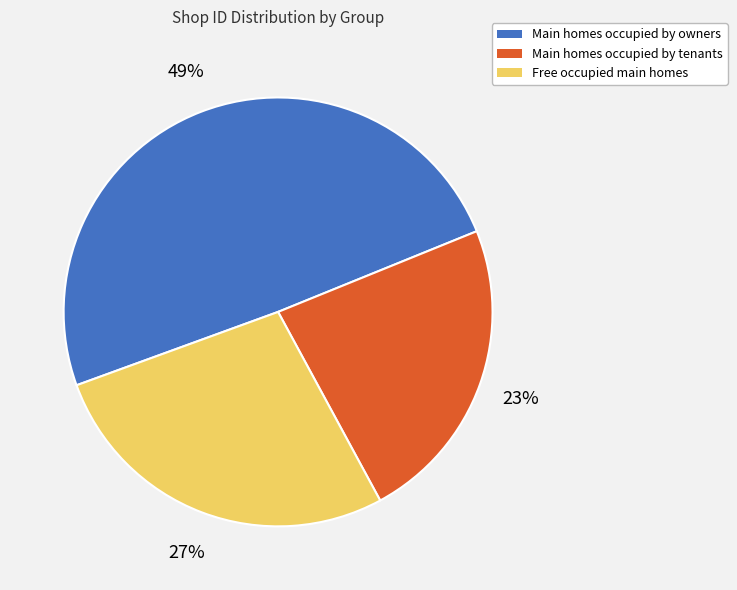

To the nearest percent, what is the difference between the largest and smallest slice percentages?

26%